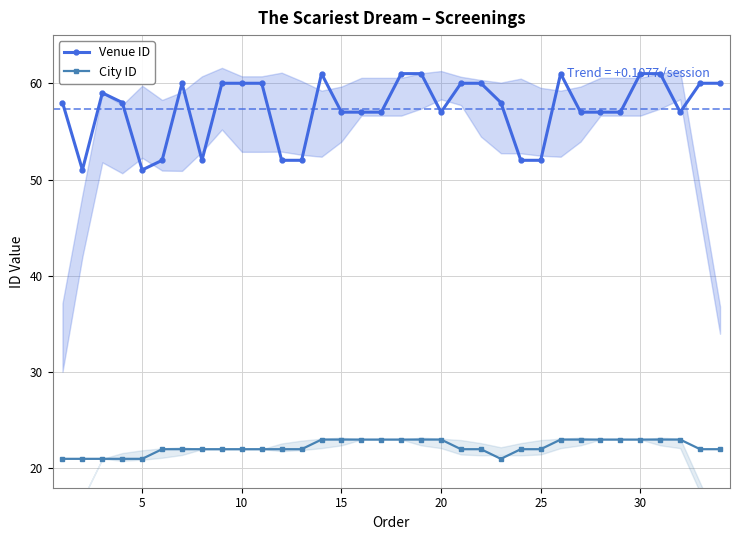

Which series has the largest range (max minus min)?

Venue ID